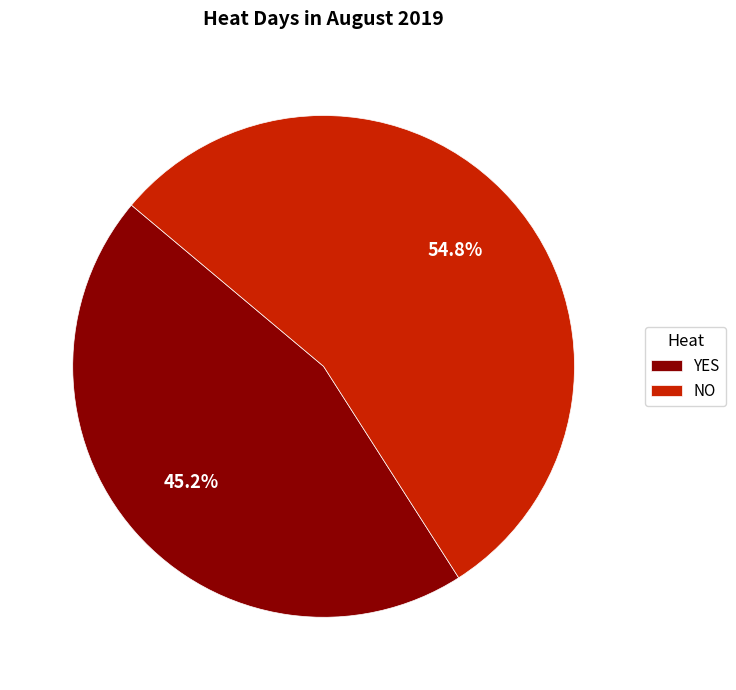

To the nearest percent, what is the average slice percentage?

50%